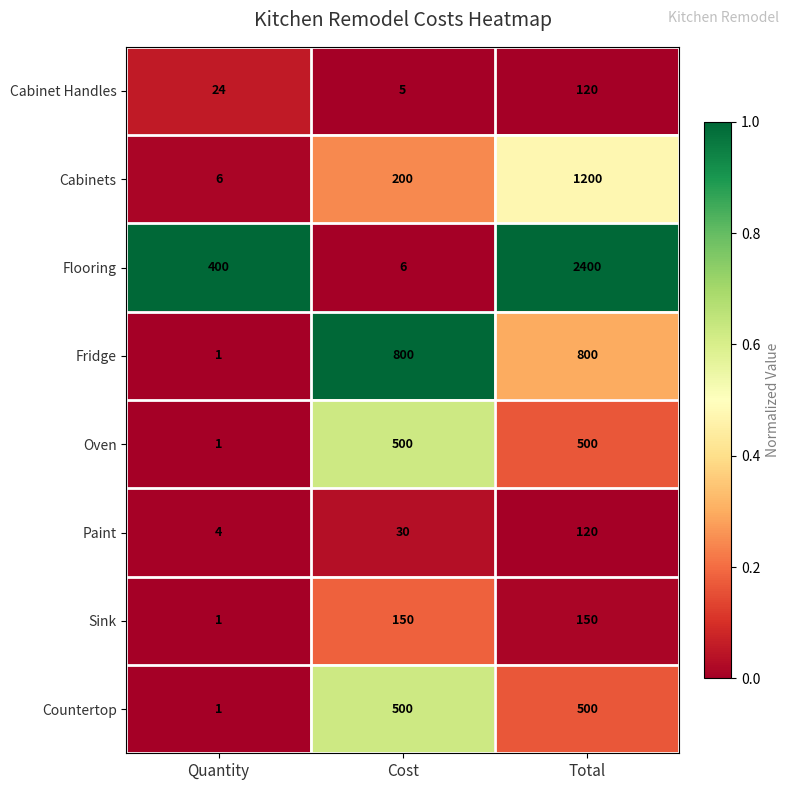

At which category is the sum across all series the highest?

Total